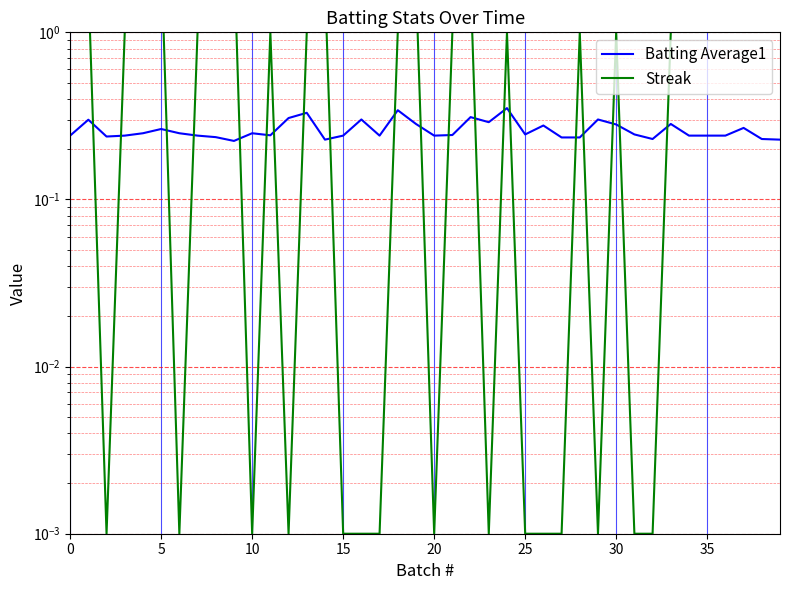

How many lines are shown in the chart?

2